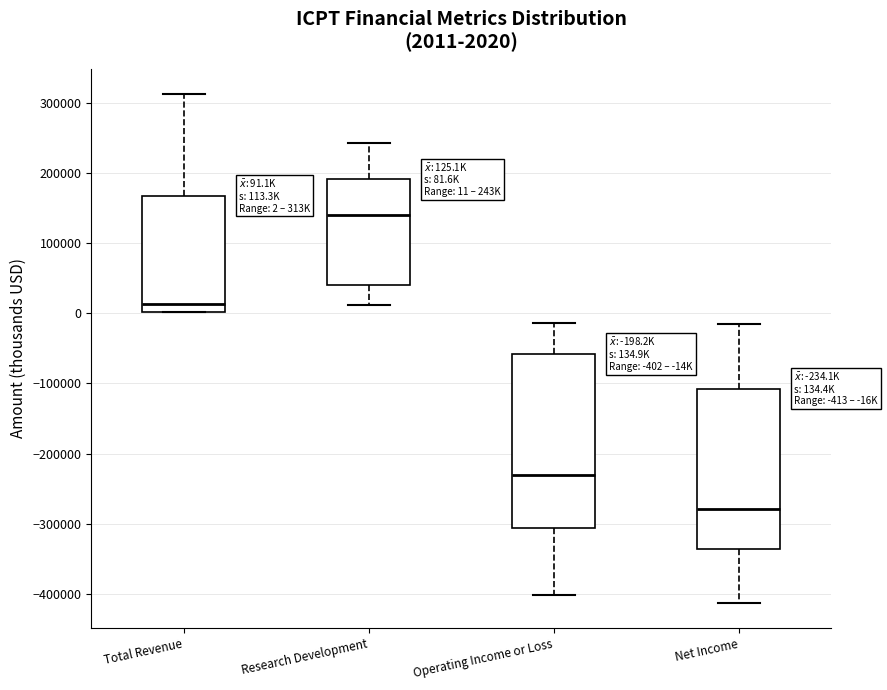

Comparing the boxes themselves (not the whiskers), which one is the tallest?

Operating Income or Loss